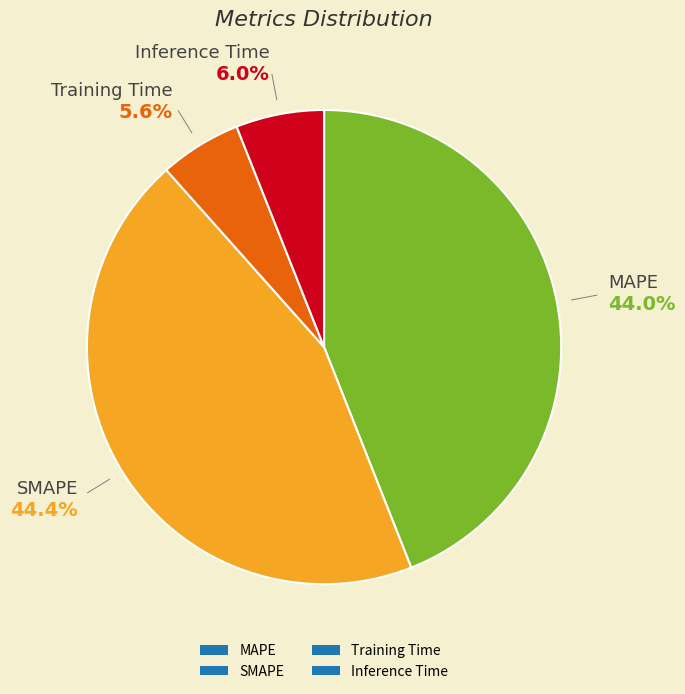

Approximately how many times larger is the value at MAPE compared to SMAPE?

1.0